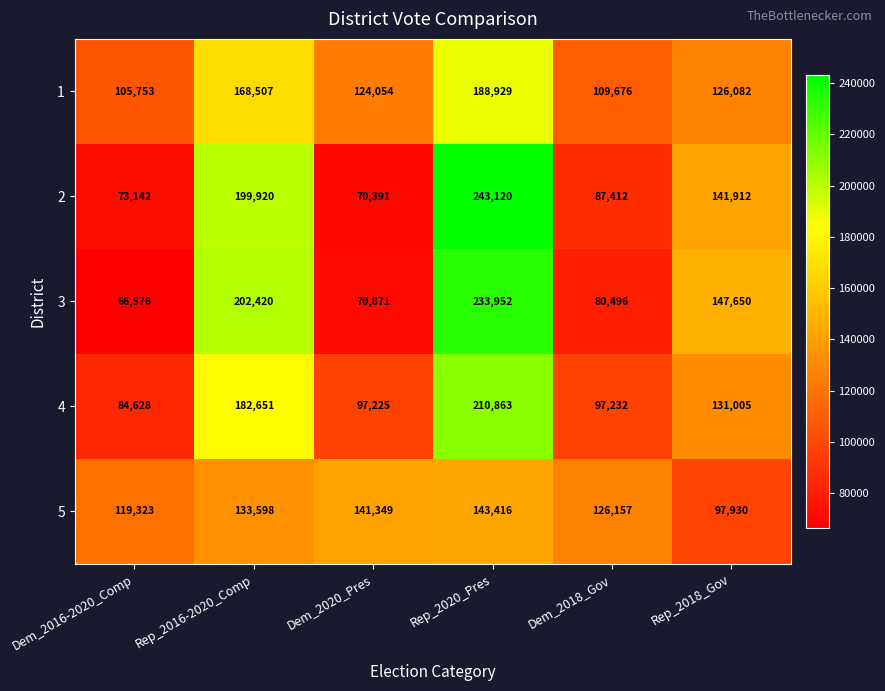

Which series has the largest range (max minus min)?

2